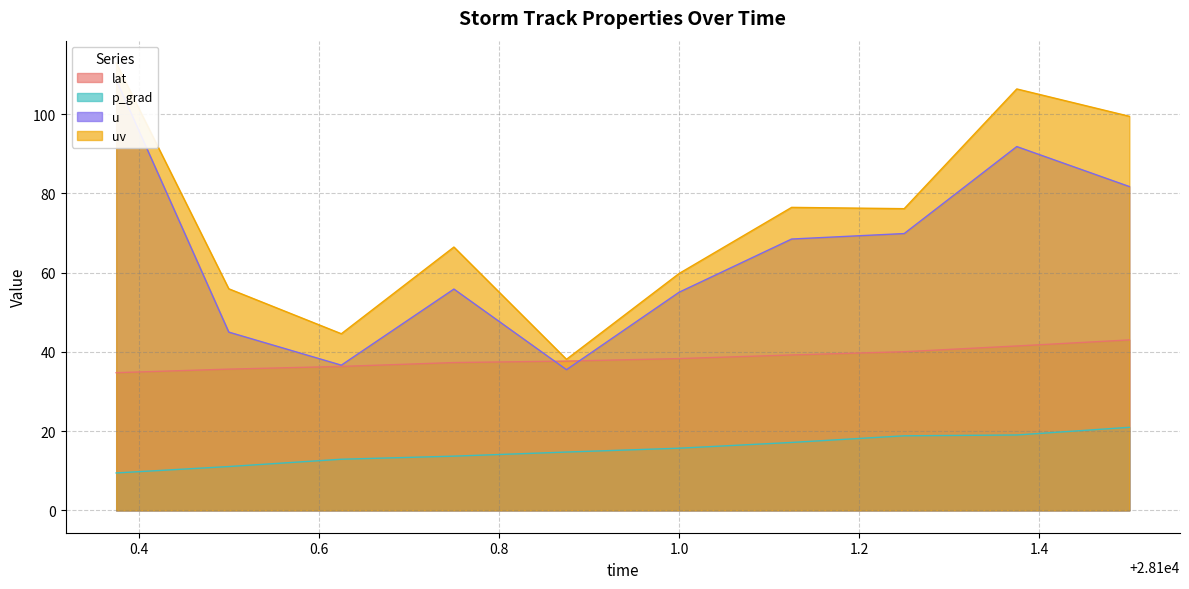

What is the difference between the maximum and second lowest values in the lat series?

7.4